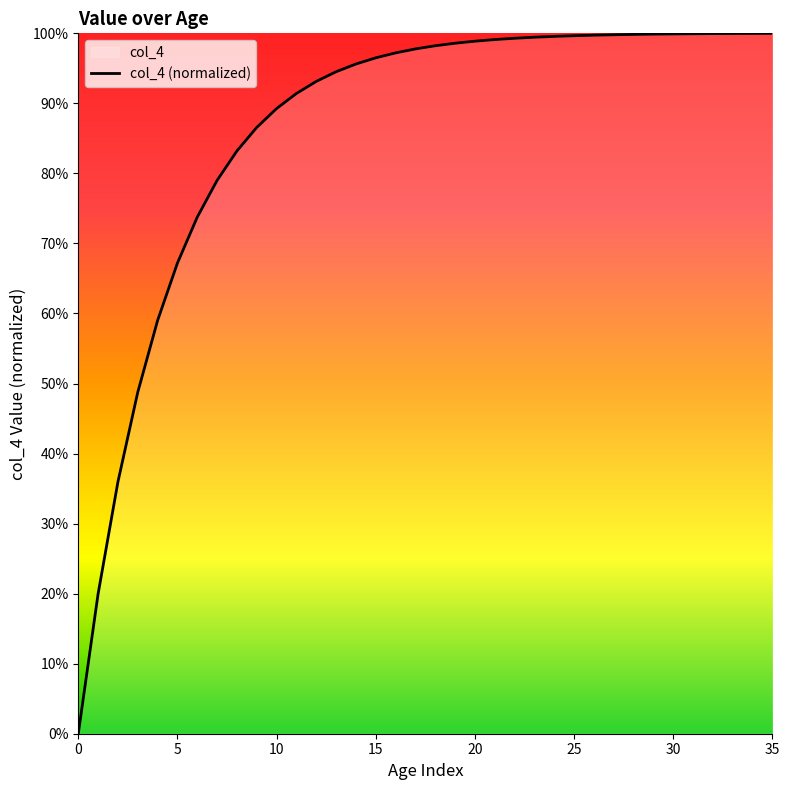

Reading left to right, what are all the values shown in this chart?

0.0	20.0	36.0	48.8	59.0	67.2	73.8	79.0	83.2	86.6	89.3	91.4	93.1	94.5	95.6	96.5	97.2	97.8	98.2	98.6	98.9	99.1	99.3	99.4	99.6	99.7	99.7	99.8	99.8	99.9	99.9	99.9	100.0	100.0	100.0	100.0